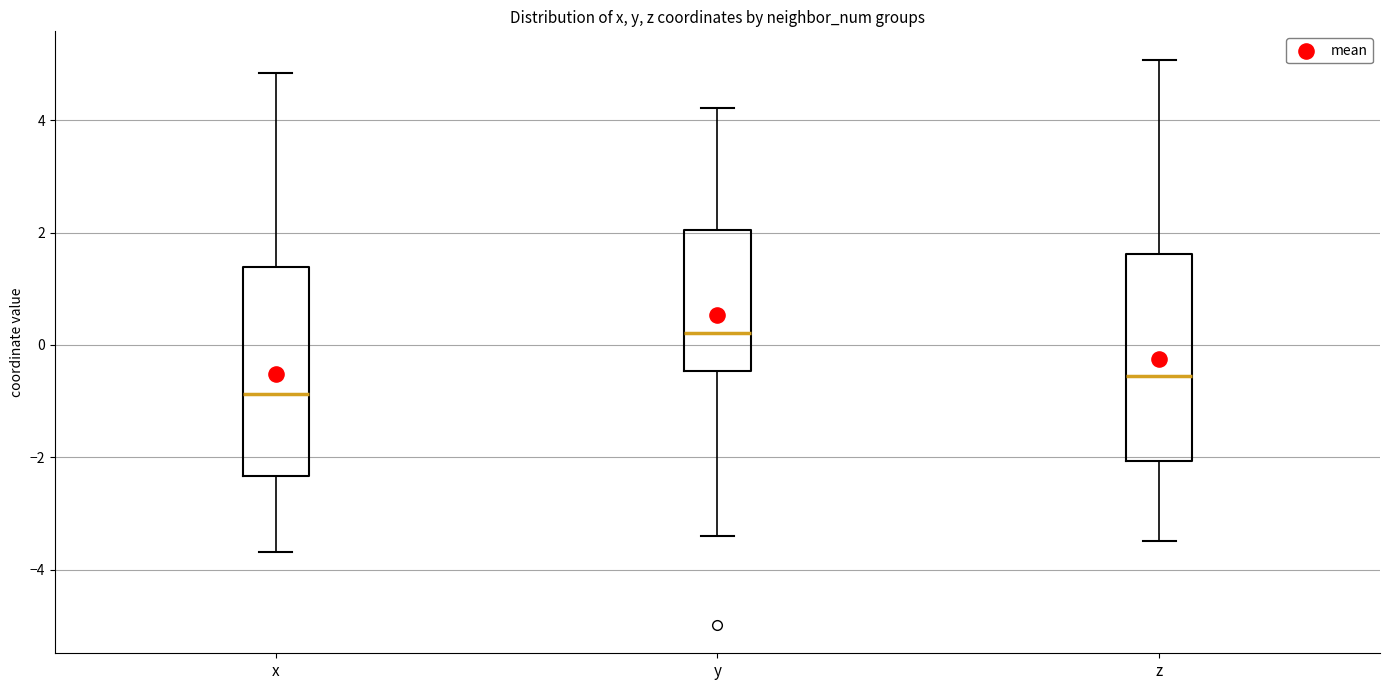

Which box's median line is the highest?

y